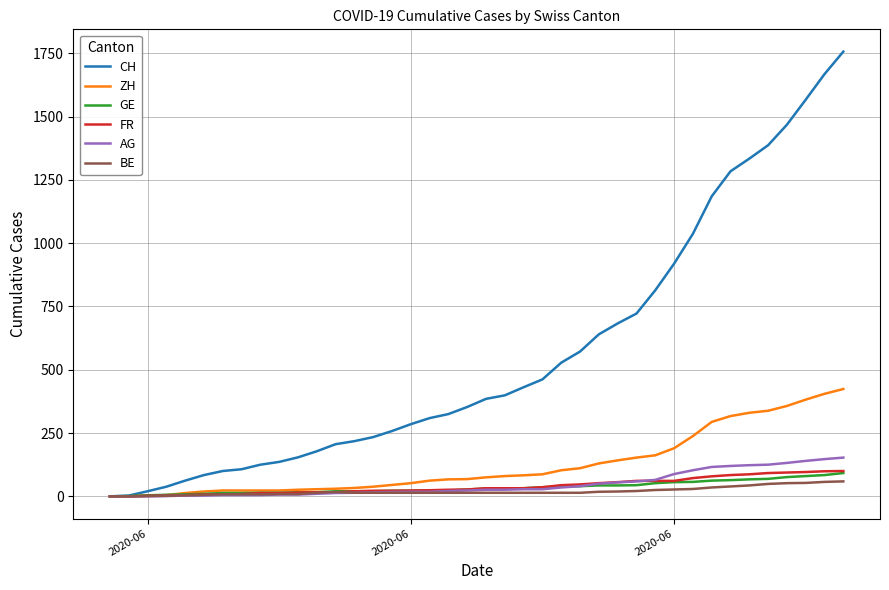

Which series has the widest spread of values?

CH